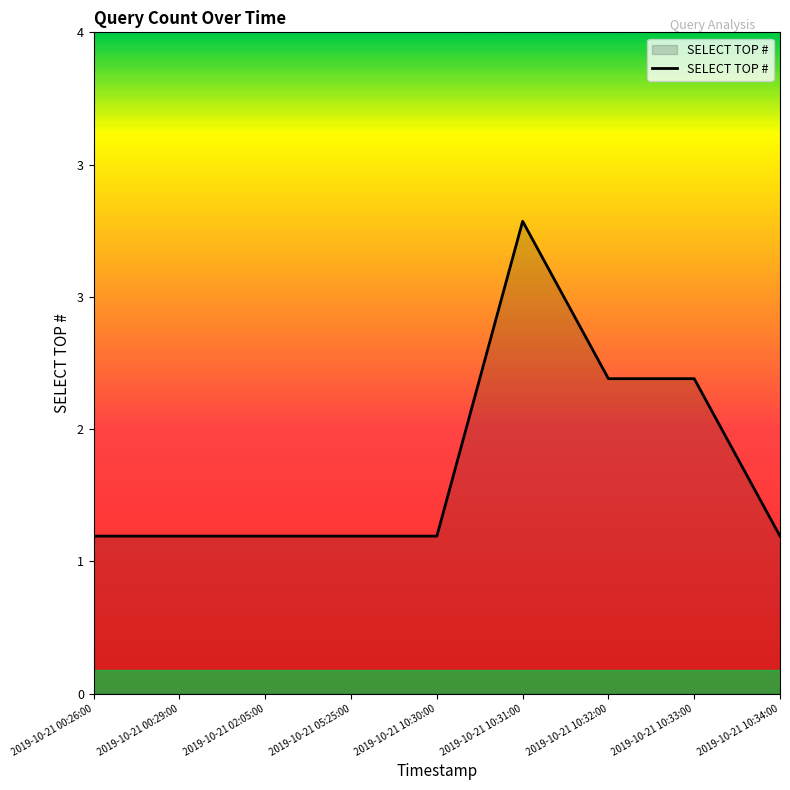

Does the chart display data point markers on the line(s)?

No